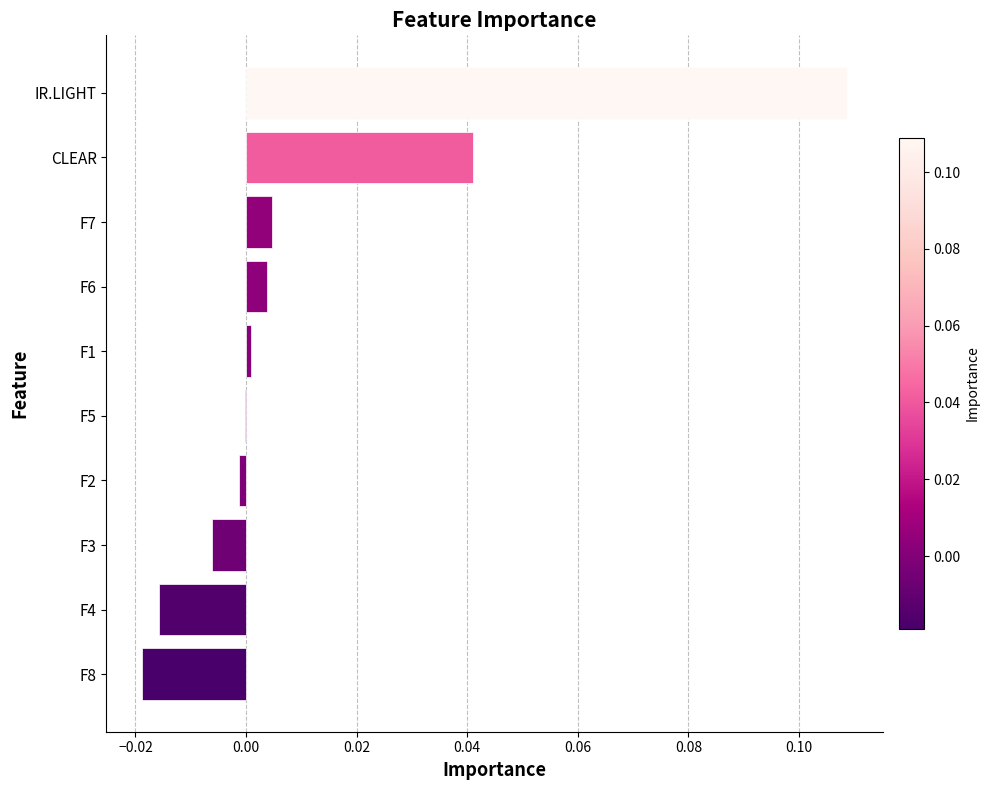

How many series are shown in this chart?

1